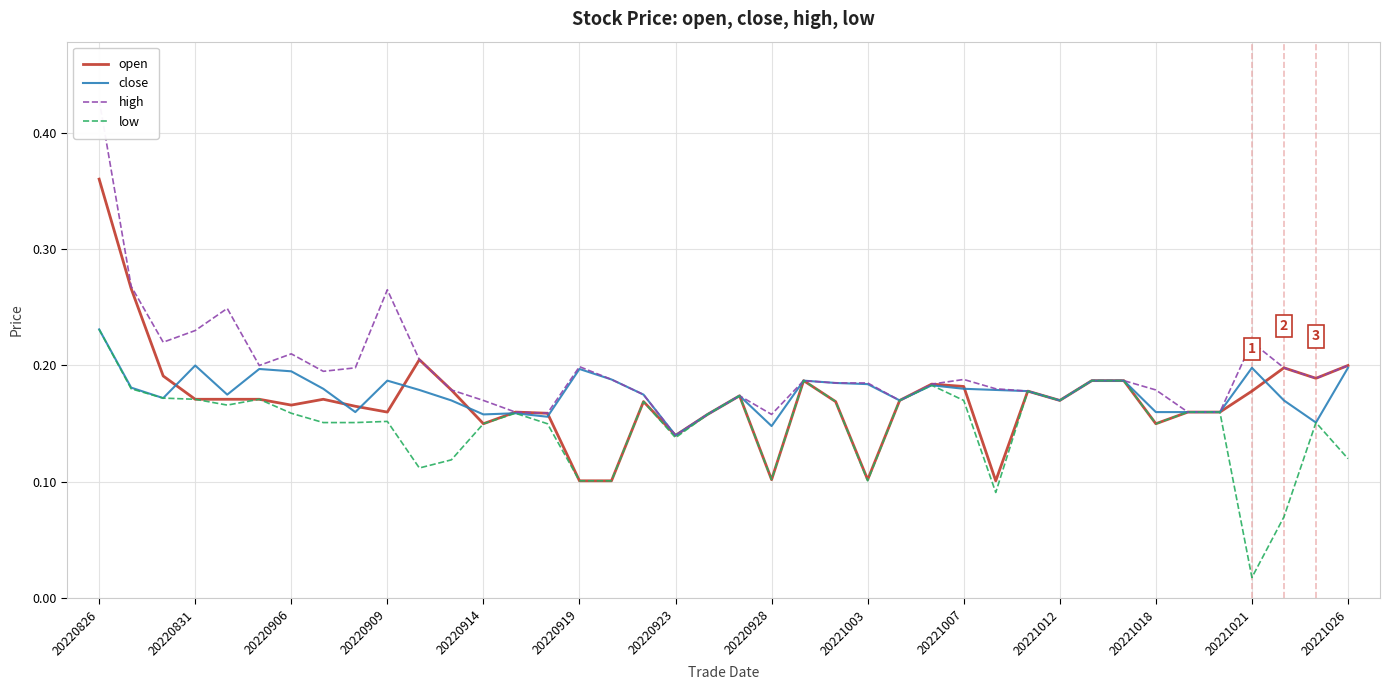

True or false: high and close intersect in this chart.

False